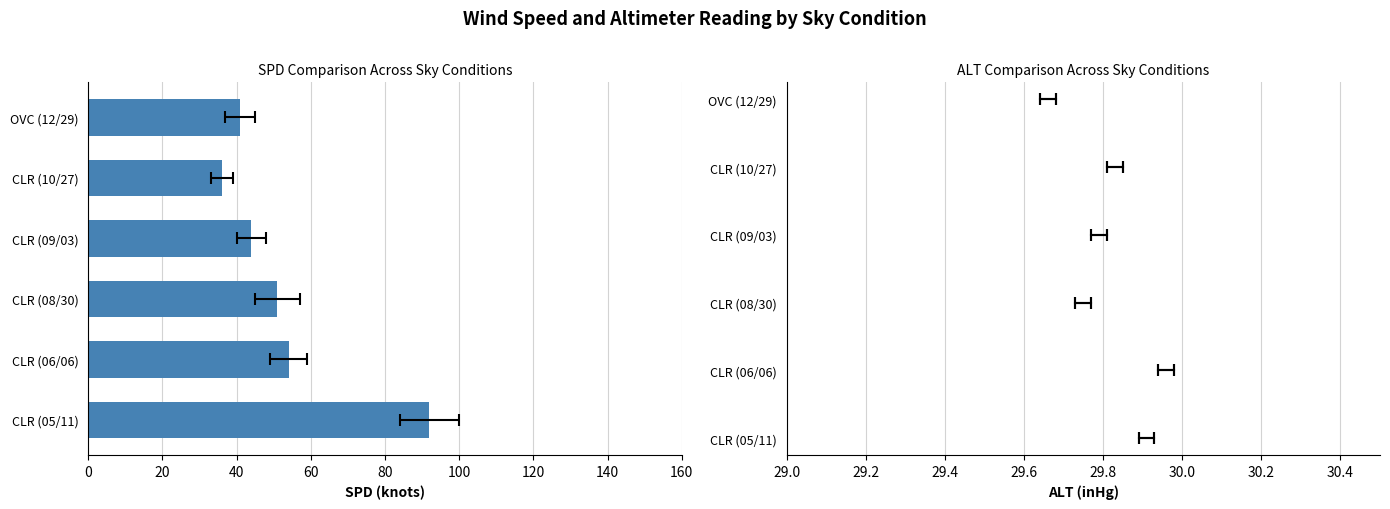

True or false: ALT has a value of 19.5 at OVC (12/29).

False